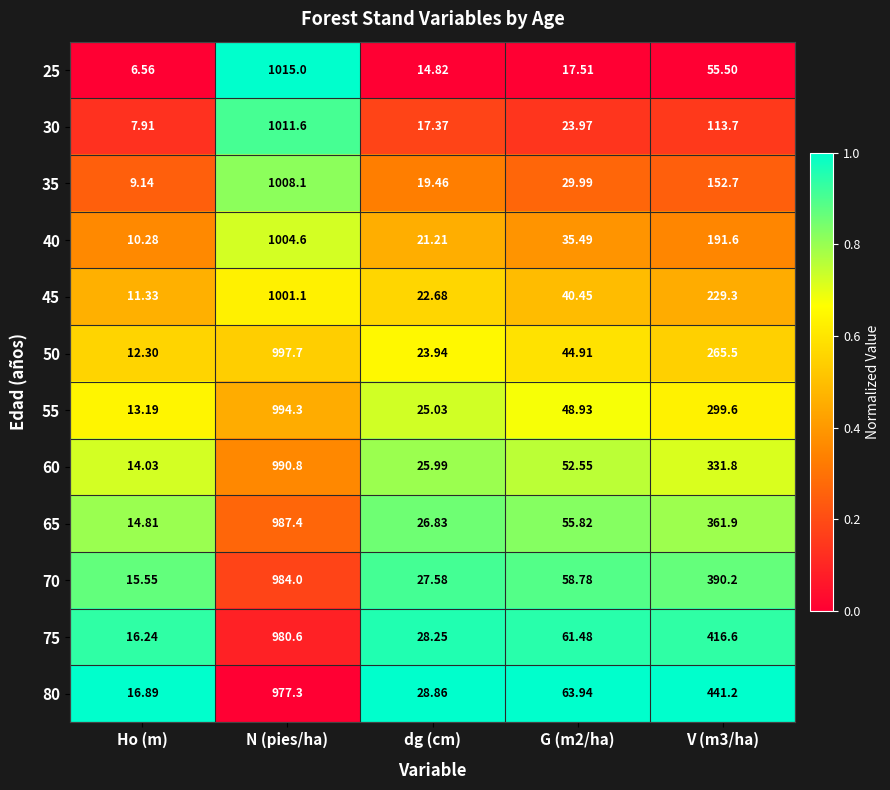

What is the total value across all series at G (m2/ha)?

533.8